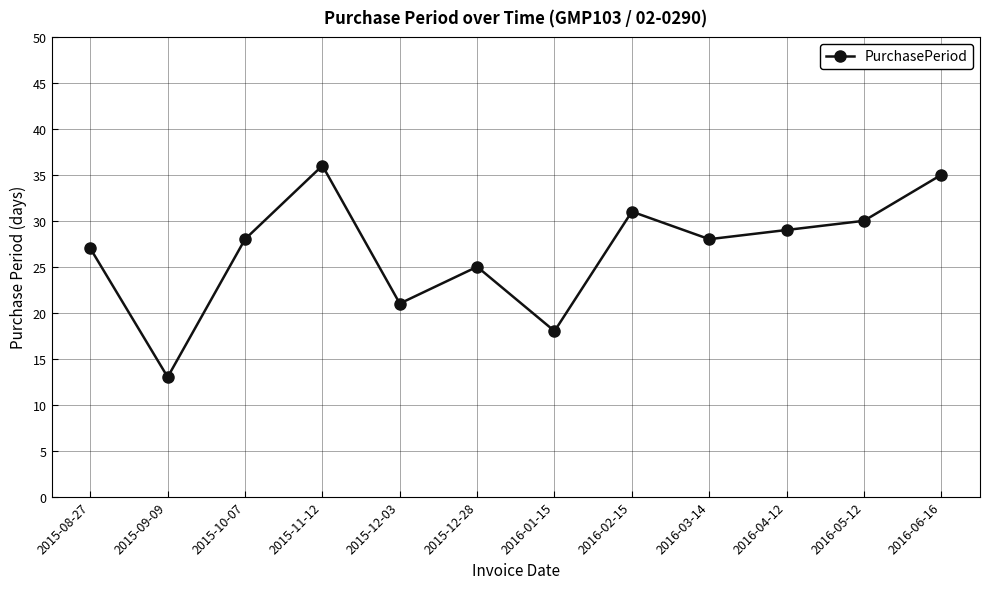

Which has a higher value, 2016-01-15 or 2016-02-15?

2016-02-15